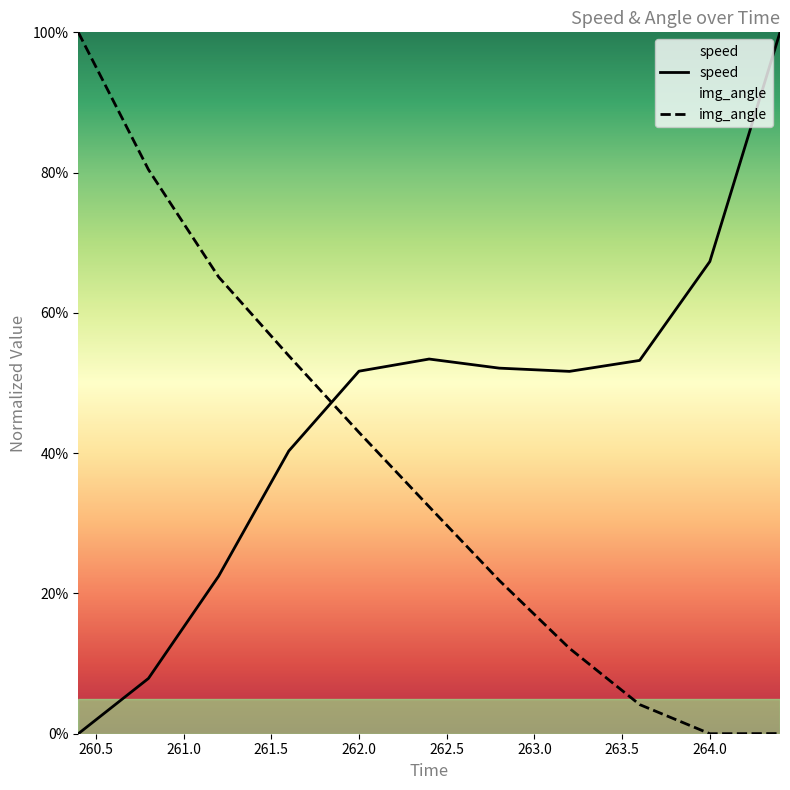

What is the approximate value of speed at 263.2?

0.5